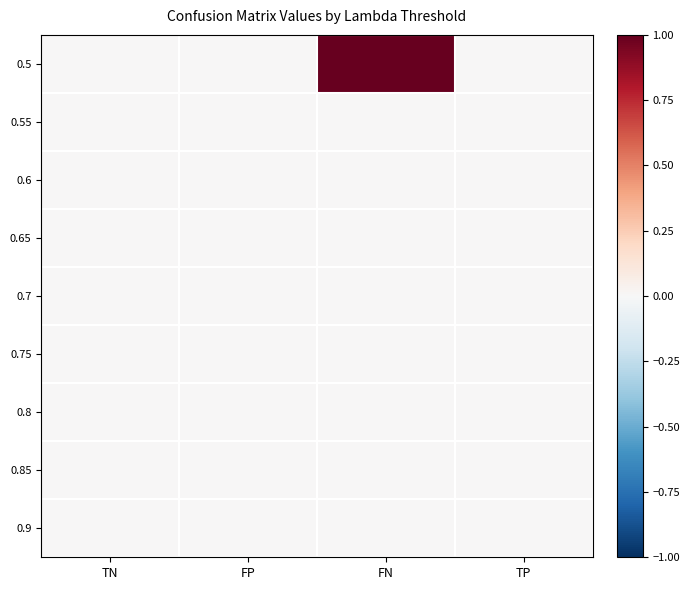

Reading left to right, transcribe all the data shown in this chart.

0.5: TN=0	FP=0	FN=1	TP=0
0.55: TN=0	FP=0	FN=0	TP=0
0.6: TN=0	FP=0	FN=0	TP=0
0.65: TN=0	FP=0	FN=0	TP=0
0.7: TN=0	FP=0	FN=0	TP=0
0.75: TN=0	FP=0	FN=0	TP=0
0.8: TN=0	FP=0	FN=0	TP=0
0.85: TN=0	FP=0	FN=0	TP=0
0.9: TN=0	FP=0	FN=0	TP=0